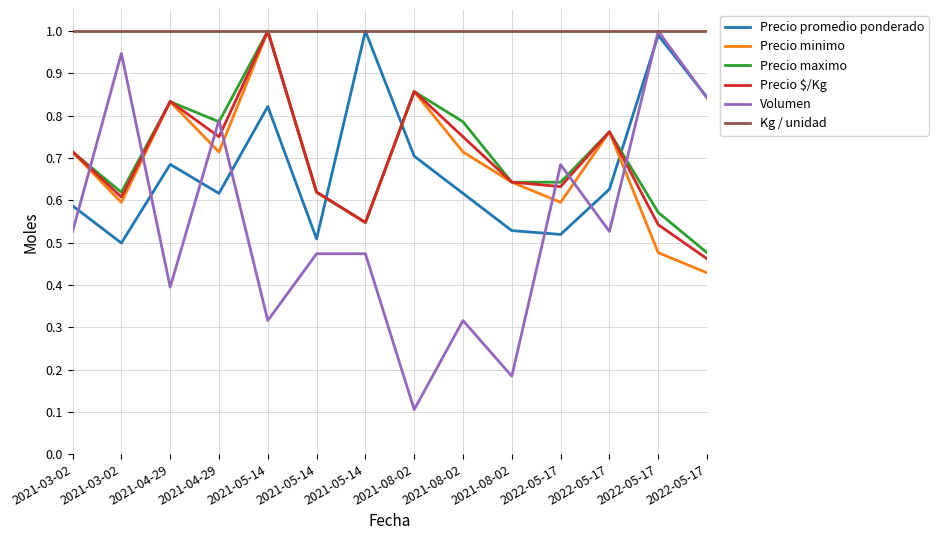

What is the label of the 8th point from the left?

2021-08-02